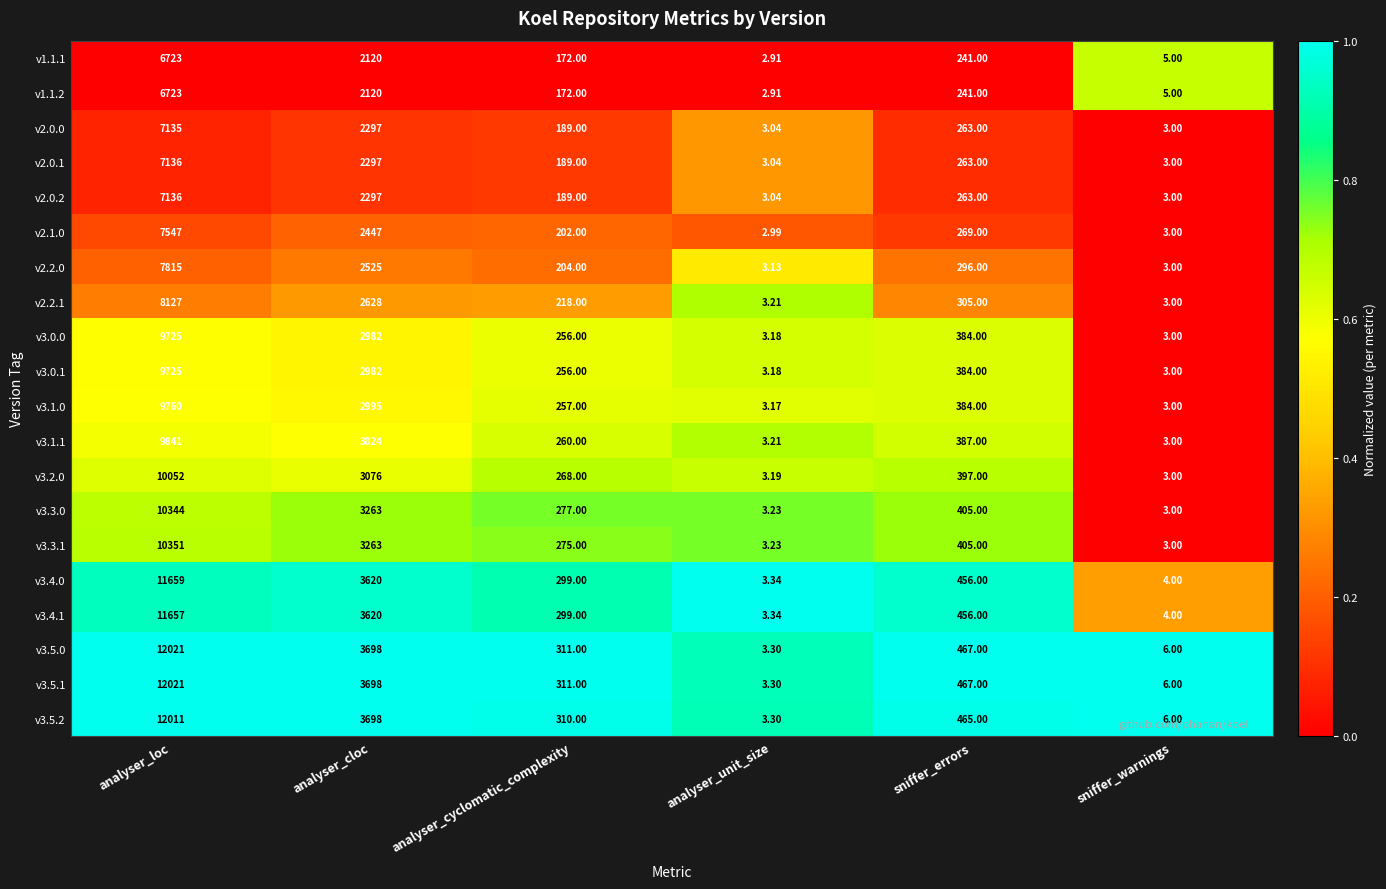

At which label is v2.0.0 closest to 3569?

analyser_cloc